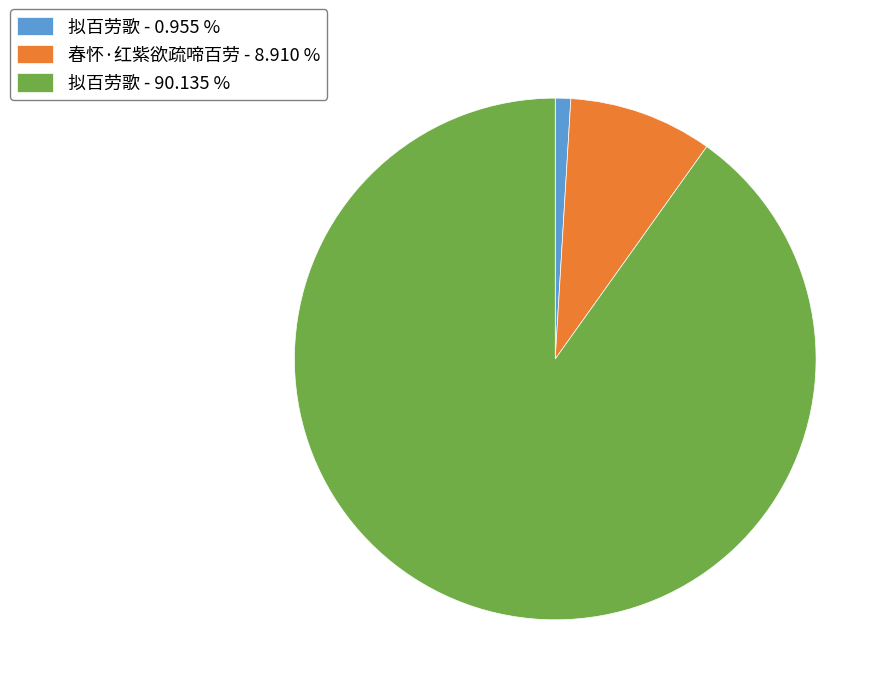

What is the ratio of the value at 春怀·红紫欲疏啼百劳 - 8.910 % to the value at 拟百劳歌 - 0.955 %?

9.3